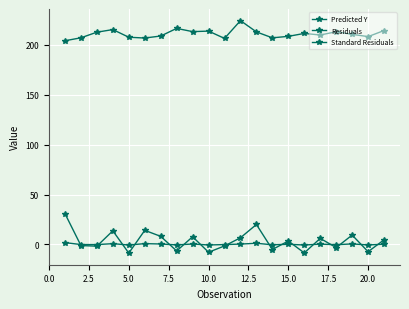

True or false: Standard Residuals and Residuals cross at least once.

True